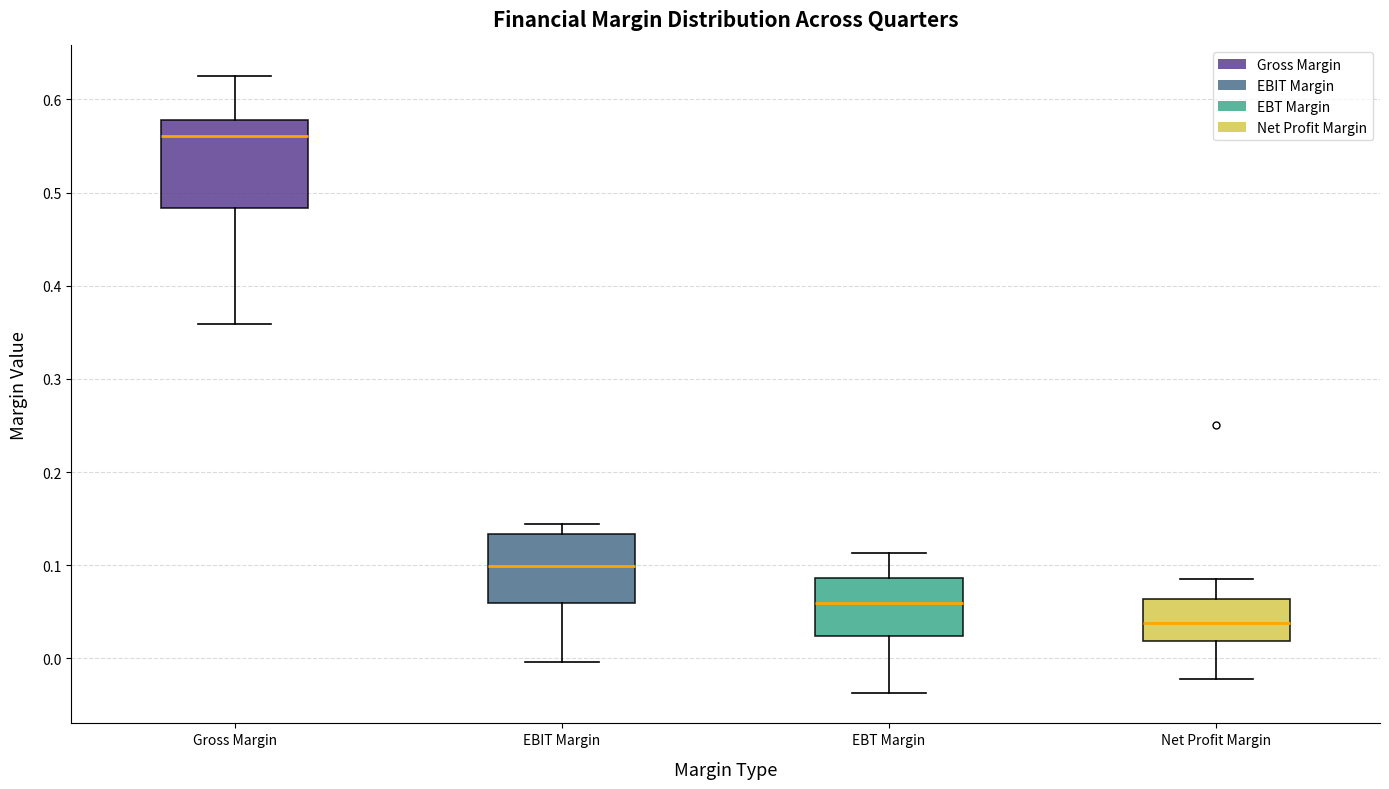

Where does the lower whisker of the box for EBT Margin end on the y-axis? The values are not printed on the chart, so give them approximately, as read against the axis.

-0.04